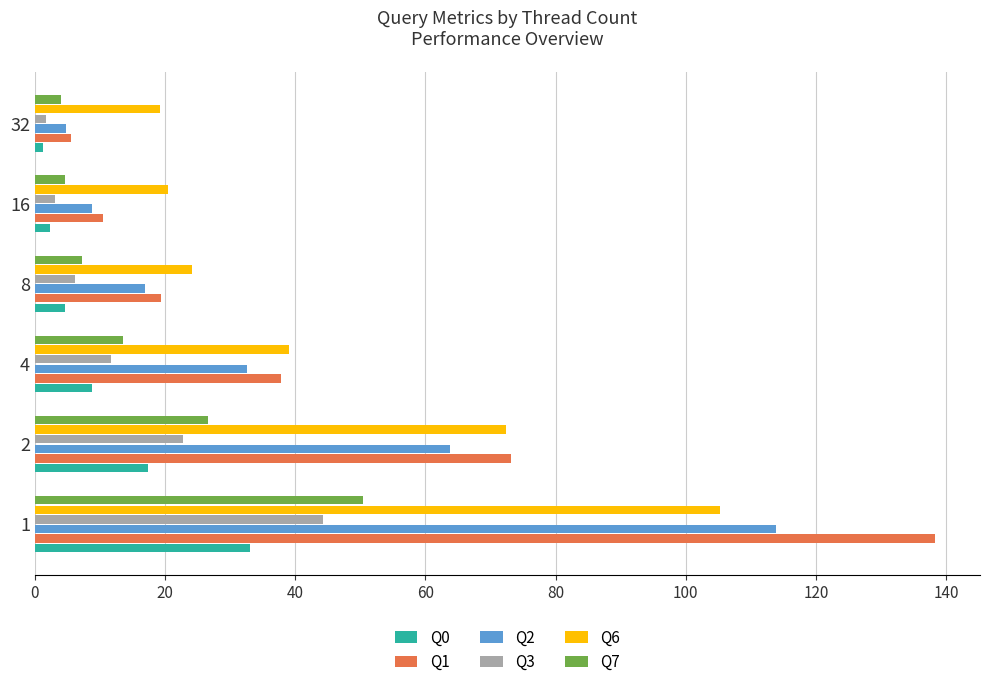

Which series has the widest spread of values?

Q1